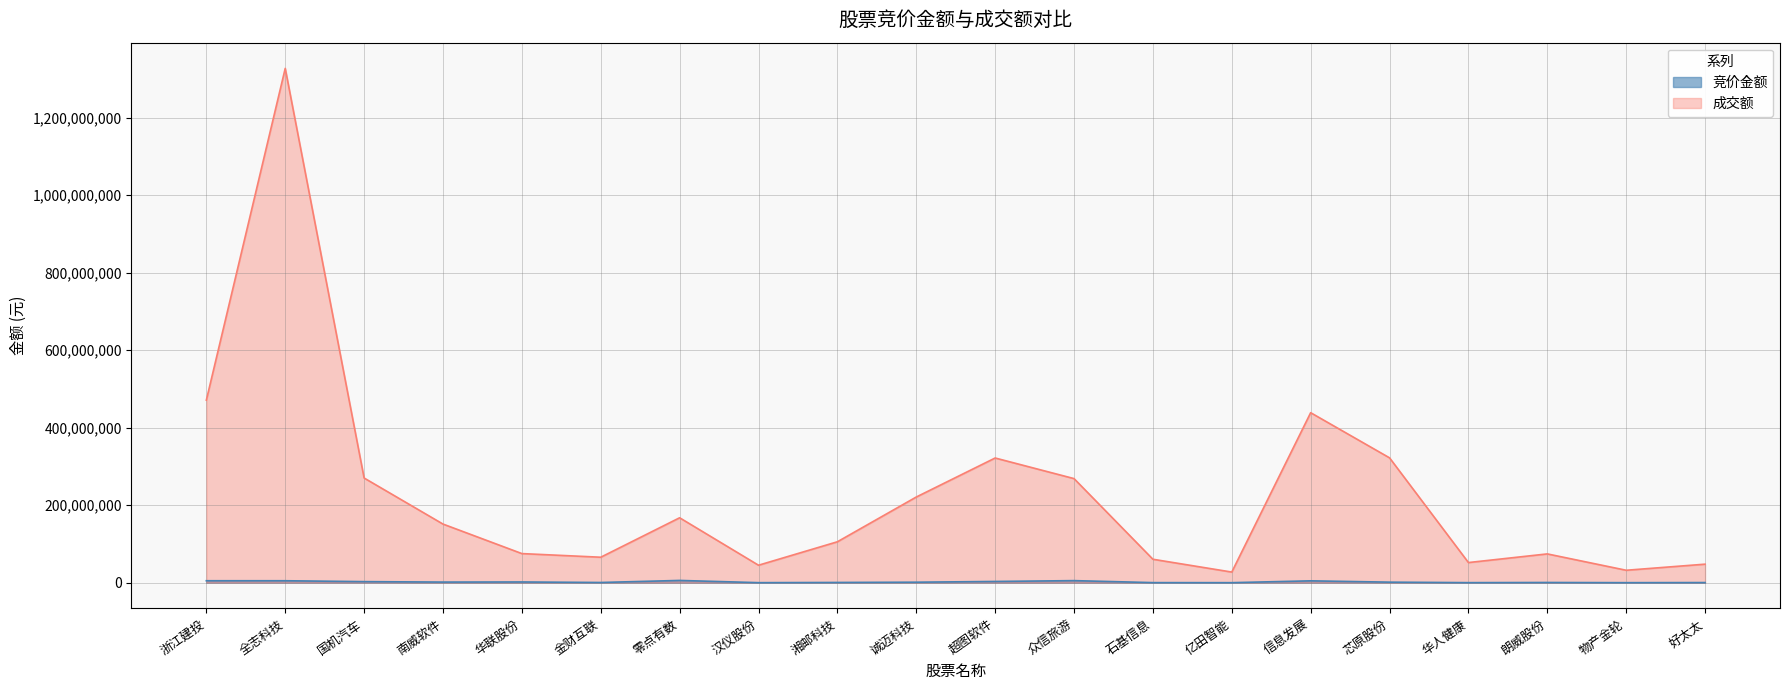

What is the spread (max minus min) of values at 湘邮科技?

104970449